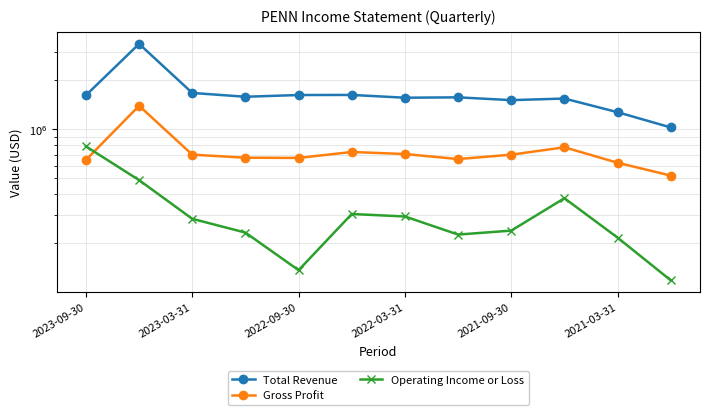

Rank the series by their average value, from highest to lowest.

Total Revenue, Gross Profit, Operating Income or Loss